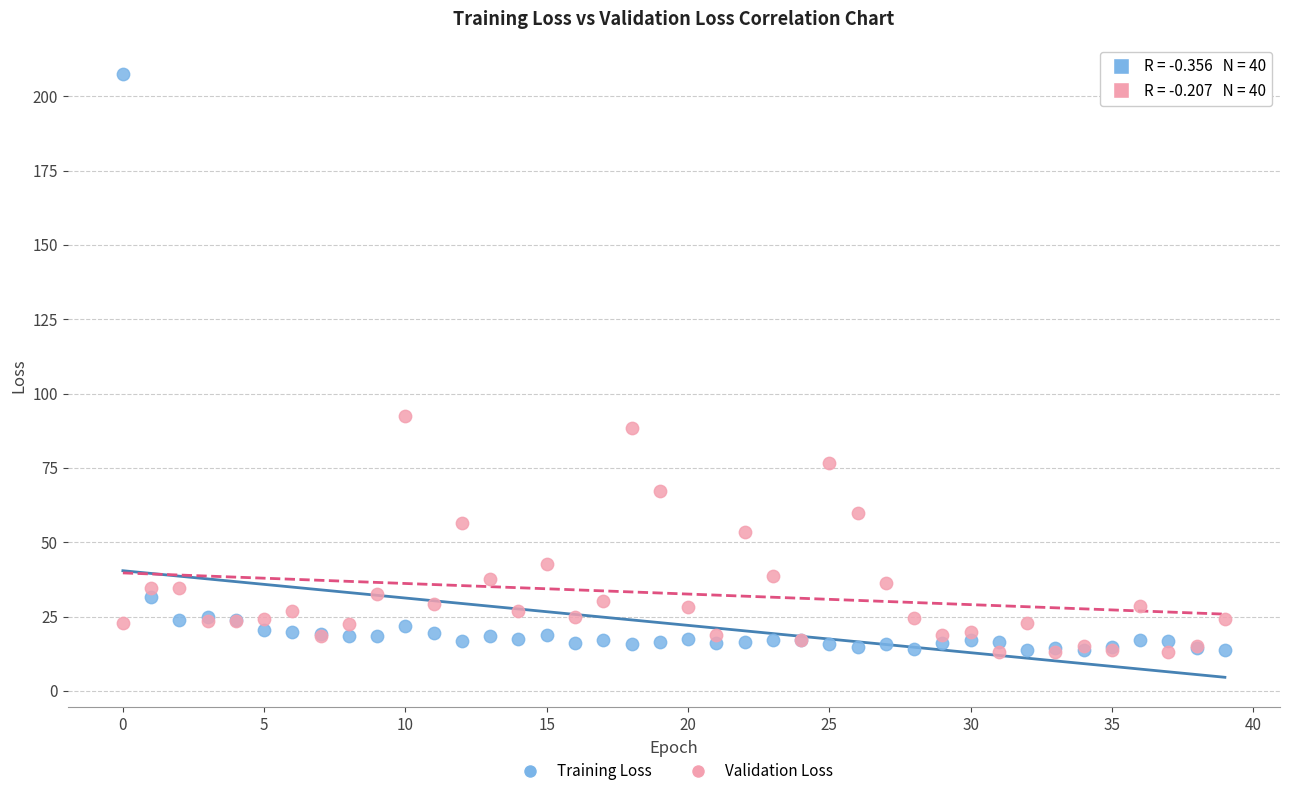

Which series reaches the maximum Y coordinate?

Training Loss